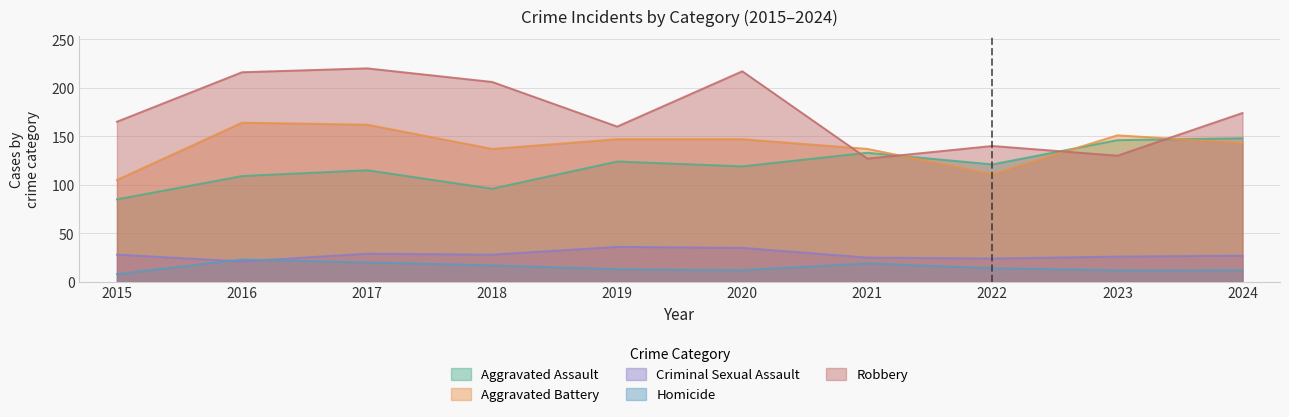

What is the highest value of the Homicide series?

23